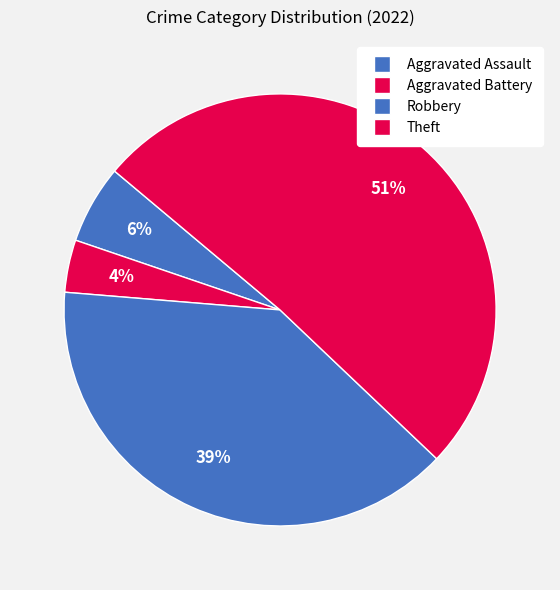

To the nearest percent, what portion does Aggravated Battery represent?

4%